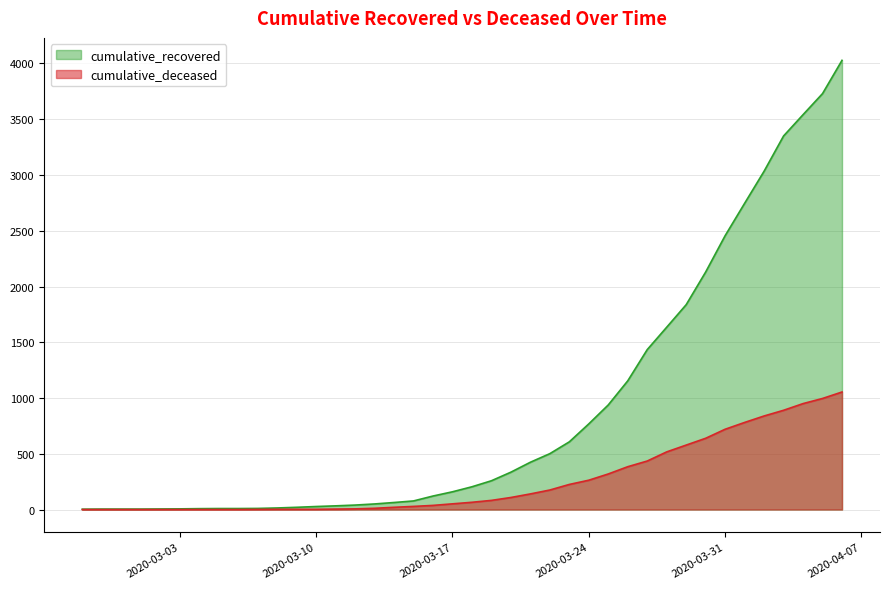

Between 2020-03-20 and 2020-03-25, which is larger?

2020-03-25